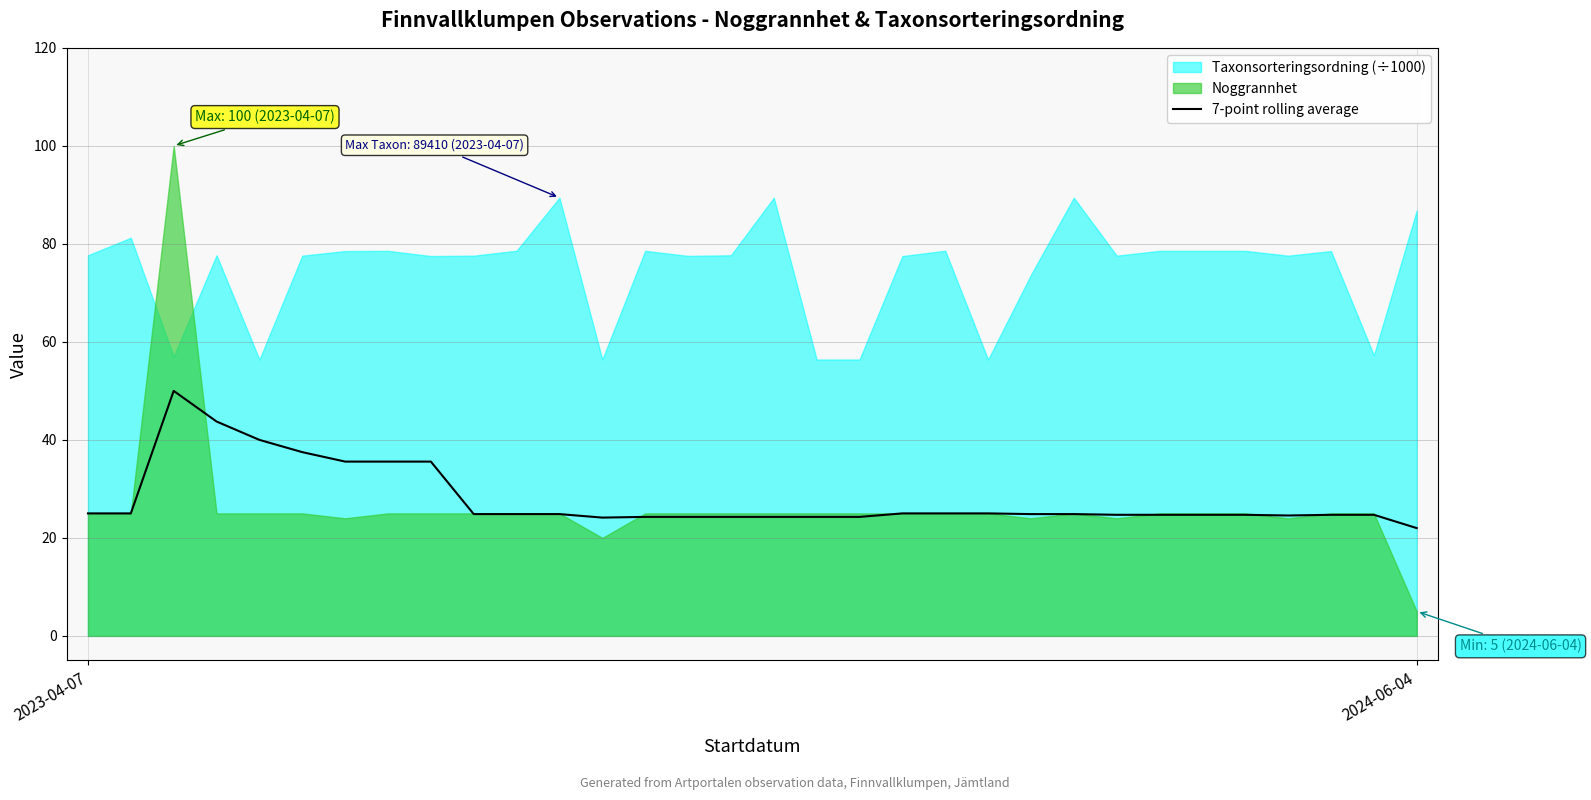

Does the chart have visible grid lines?

Yes